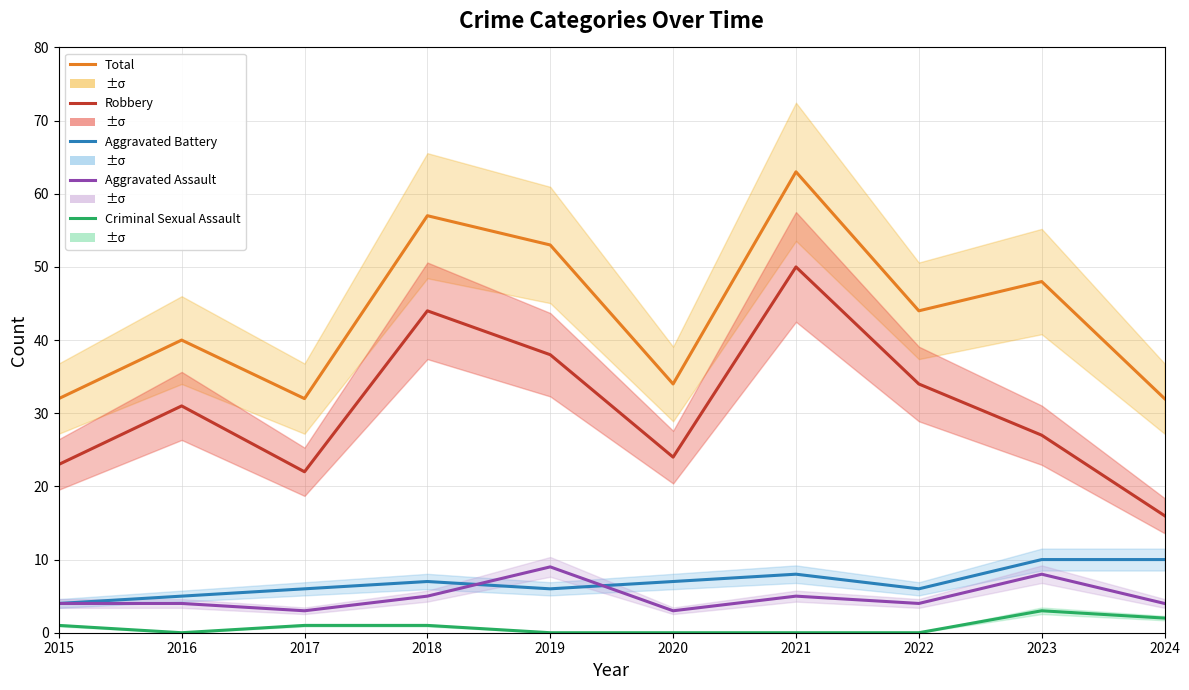

True or false: Robbery has more than 2 interior local peaks.

True